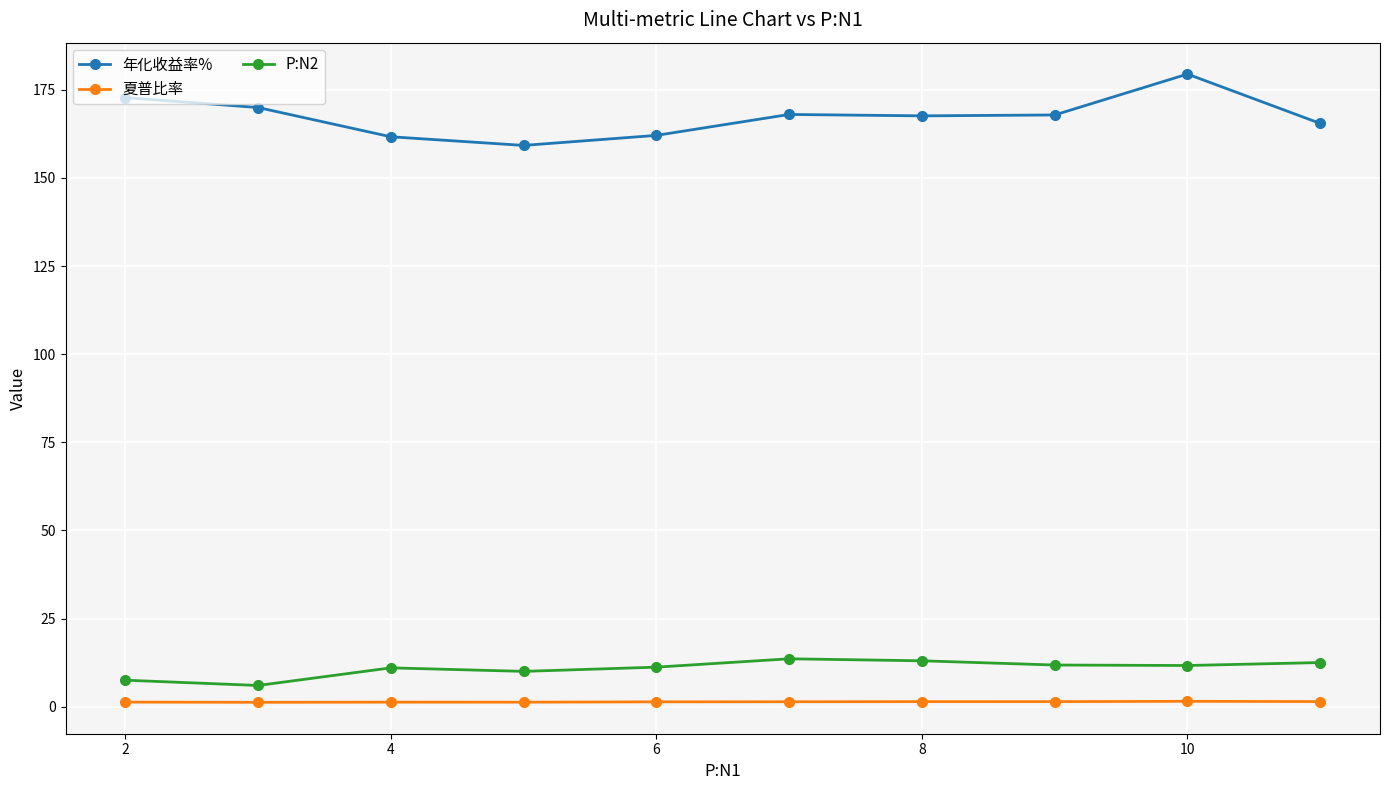

True or false: 年化收益率% and 夏普比率 cross at least once.

False